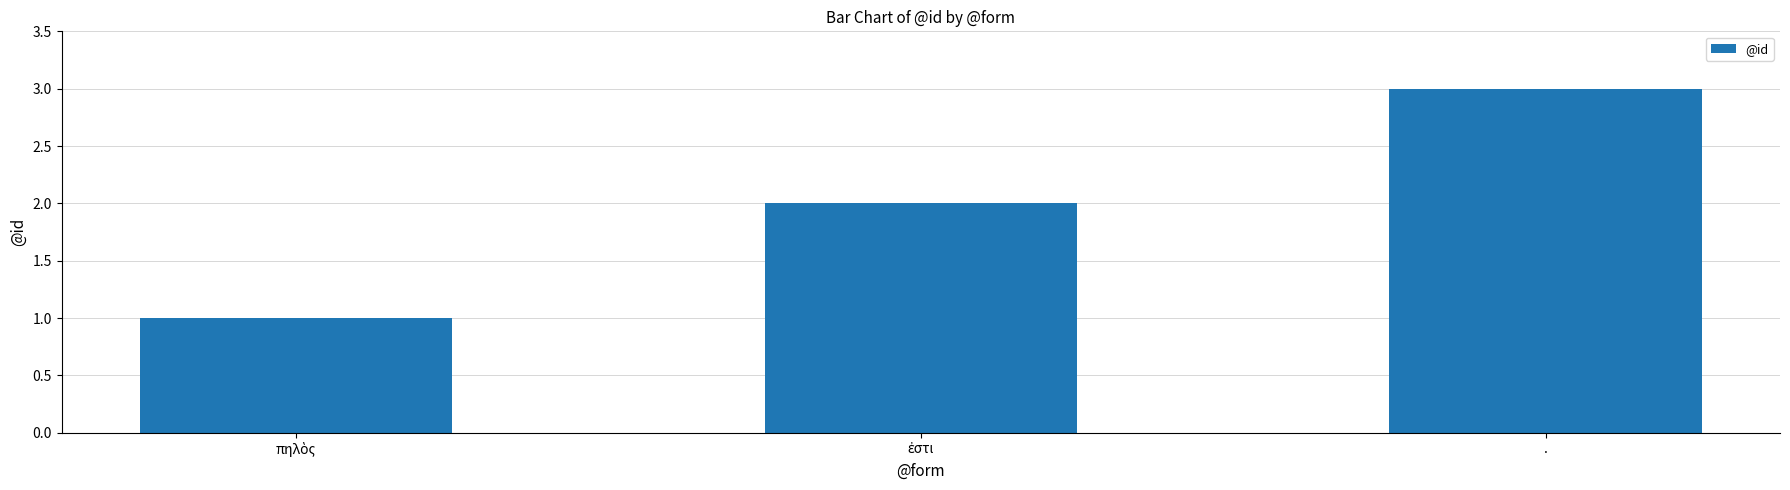

What position from the left is .?

3